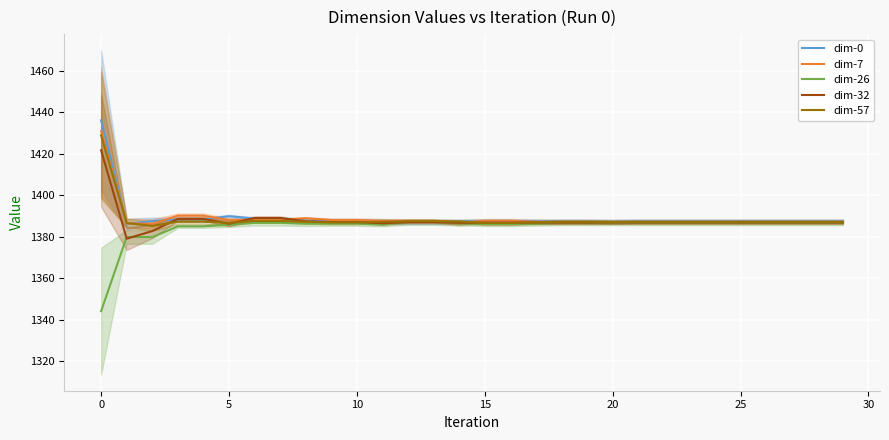

True or false: dim-57 has a value of 887.1 at 5.

False